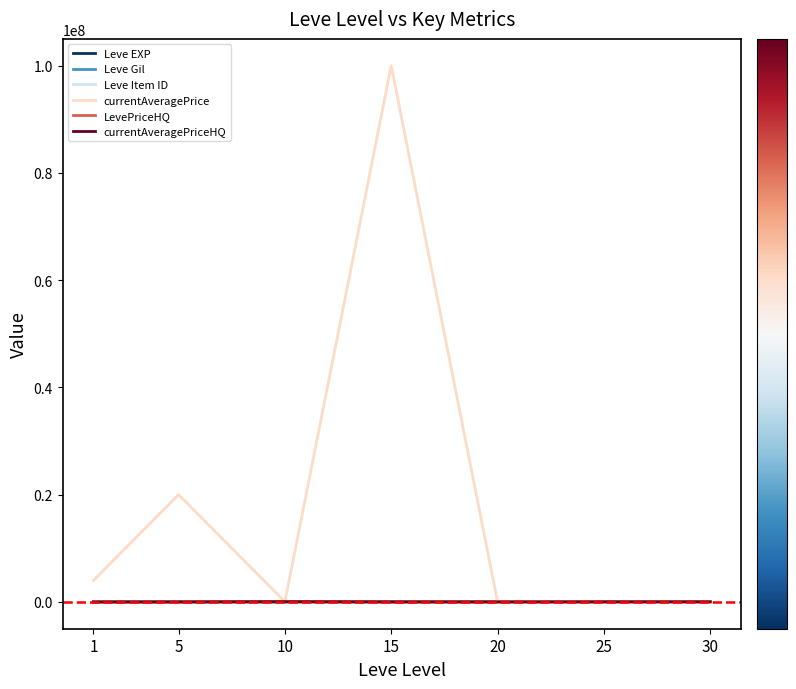

Between 1 and 5, which series saw the biggest shift?

currentAveragePrice